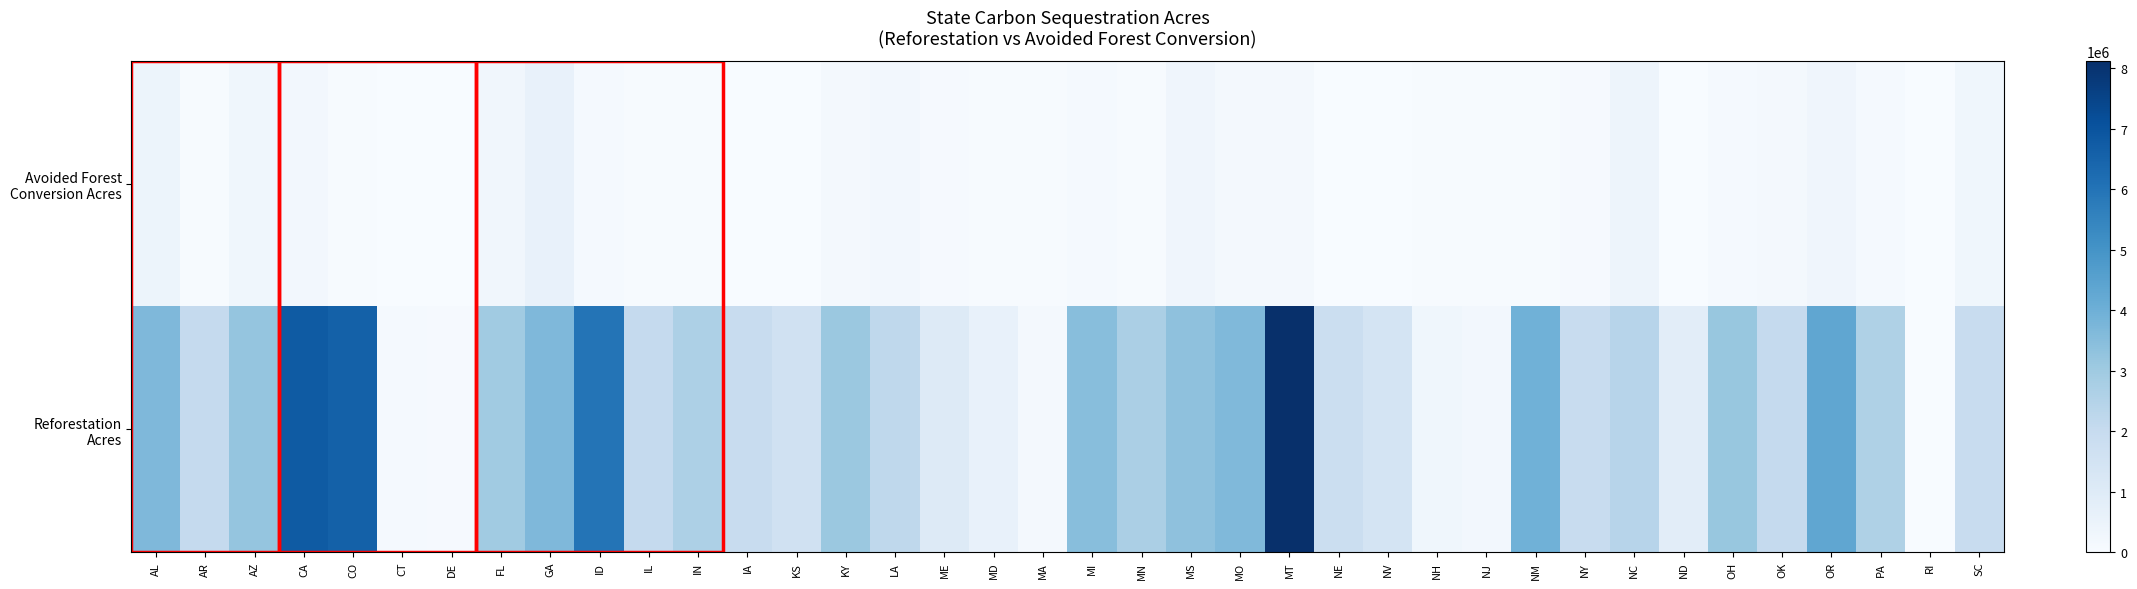

At MS, list the series in order from largest to smallest.

Reforestation Acres, Avoided Forest Conversion Acres